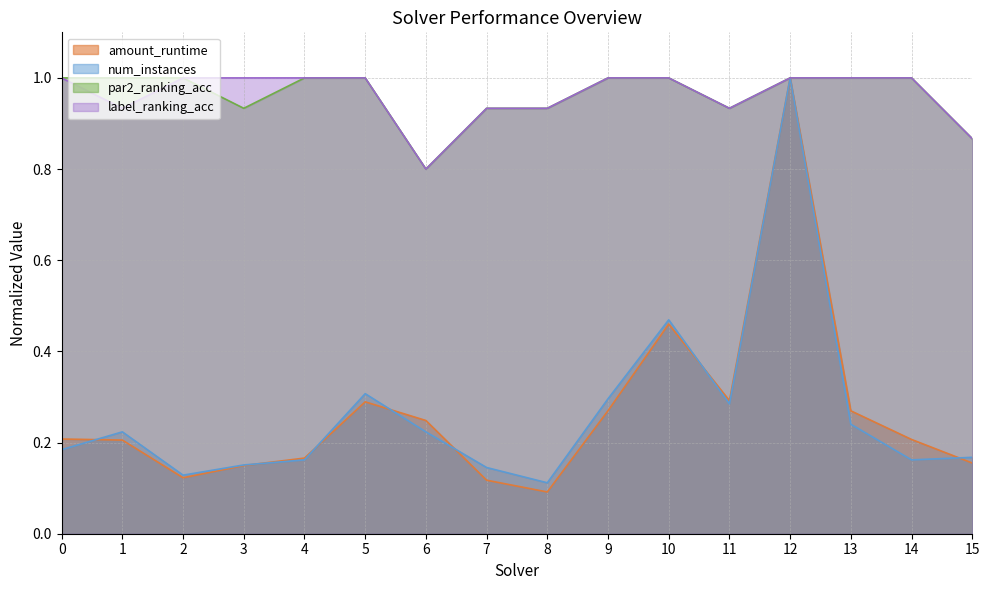

True or false: num_instances and label_ranking_acc cross at least once.

False